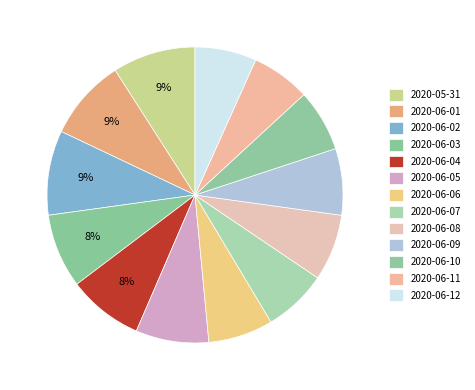

What is the smallest slice in the pie chart?

2020-06-11